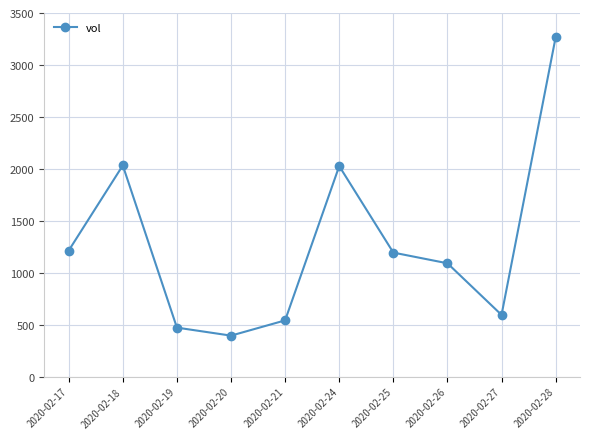

The chart shows a value of 2017.3 at 2020-02-17. True or false?

False